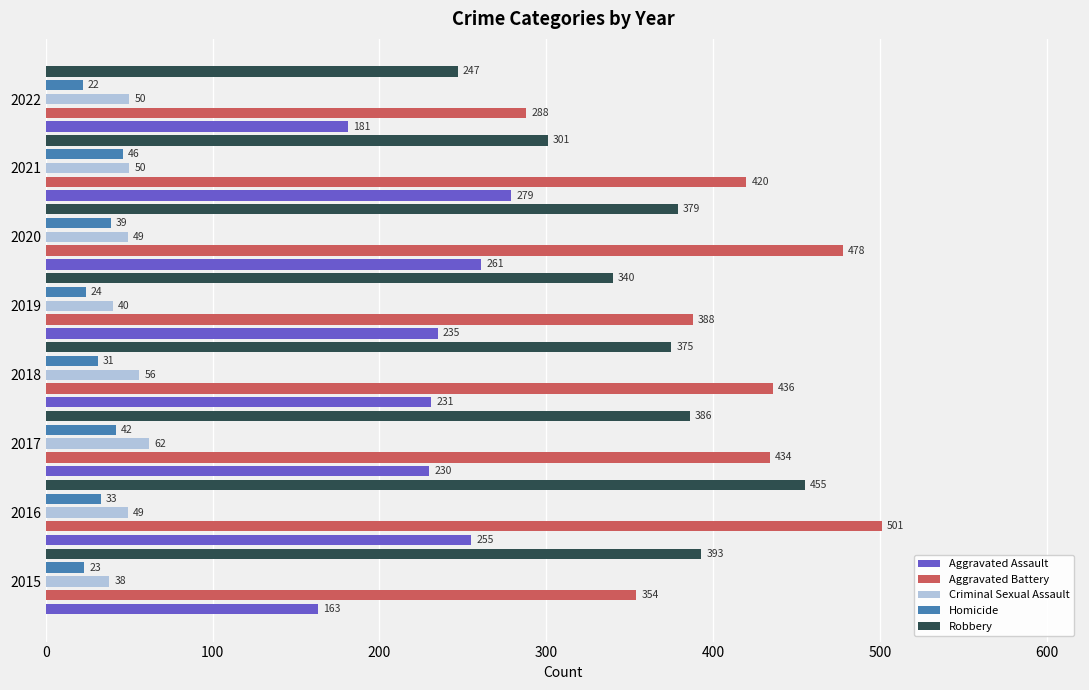

What is the minimum value shown in the chart?

22